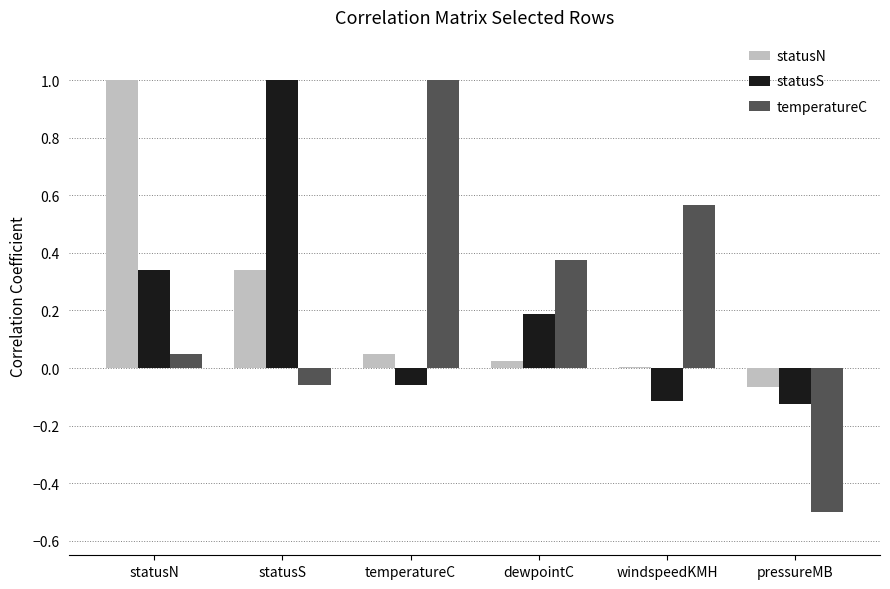

At which category is the sum across all series the highest?

statusN